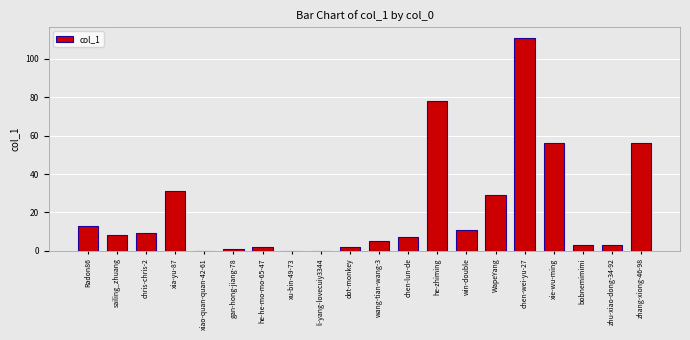

What is the ratio of the value at win-double to the value at chen-wei-yu-27?

0.1